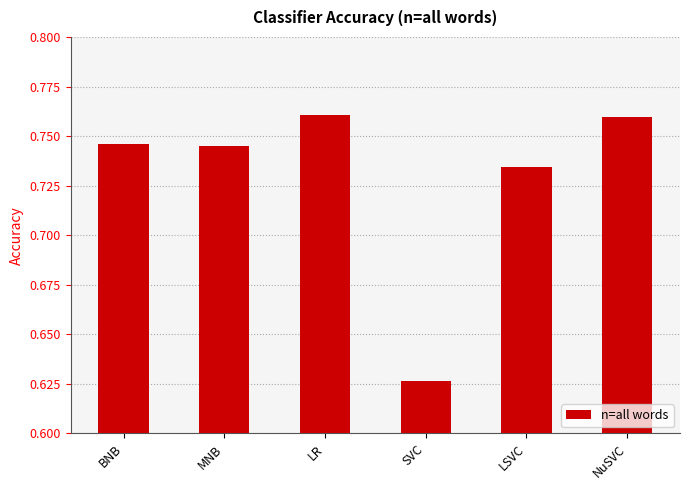

Which has a higher value, MNB or SVC?

MNB